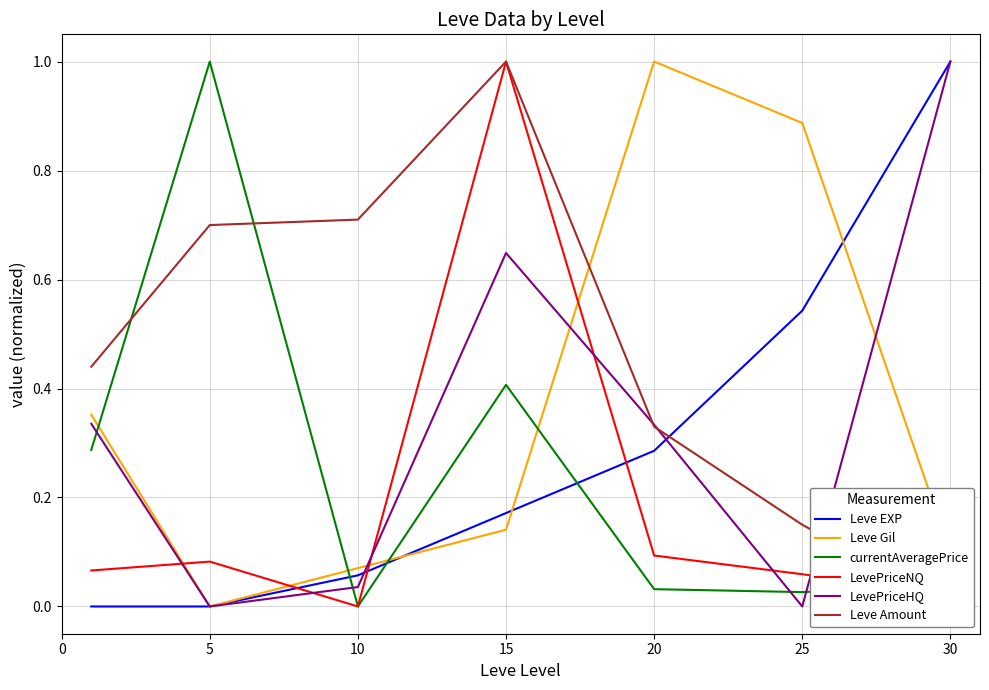

Reading left to right, extract all data points from this chart.

Leve EXP: 0.0	0.0	0.1	0.2	0.3	0.5	1.0
Leve Gil: 0.4	0.0	0.1	0.1	1.0	0.9	0.1
currentAveragePrice: 0.3	1.0	0.0	0.4	0.0	0.0	0.0
LevePriceNQ: 0.1	0.1	0.0	1.0	0.1	0.1	0.0
LevePriceHQ: 0.3	0.0	0.0	0.6	0.3	0.0	1.0
Leve Amount: 0.4	0.7	0.7	1.0	0.3	0.1	0.0